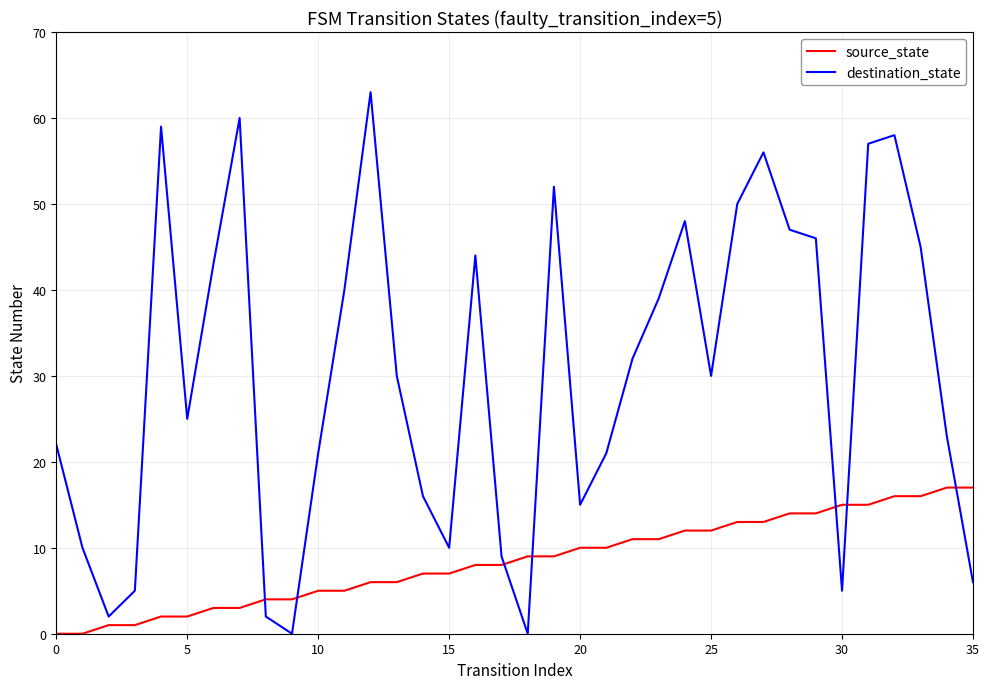

Reading left to right, extract all data points from this chart.

source_state: 0	0	1	1	2	2	3	3	4	4	5	5	6	6	7	7	8	8	9	9	10	10	11	11	12	12	13	13	14	14	15	15	16	16	17	17
destination_state: 22	10	2	5	59	25	43	60	2	0	21	40	63	30	16	10	44	9	0	52	15	21	32	39	48	30	50	56	47	46	5	57	58	45	23	6